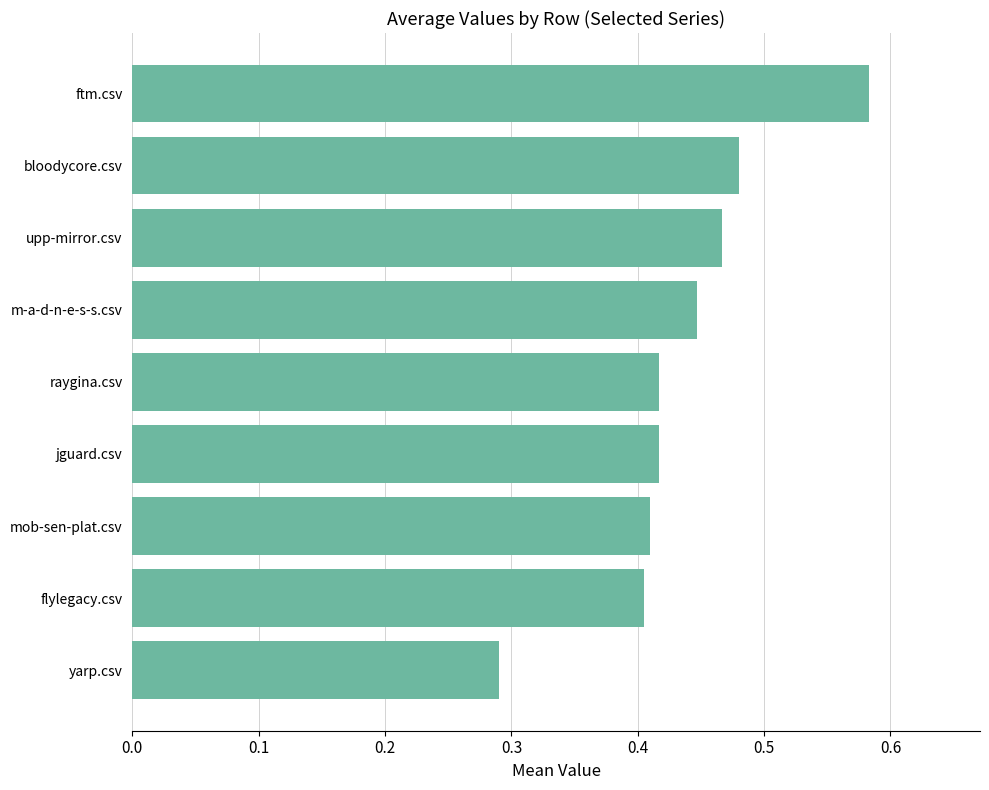

Between flylegacy.csv and bloodycore.csv, which is larger?

bloodycore.csv